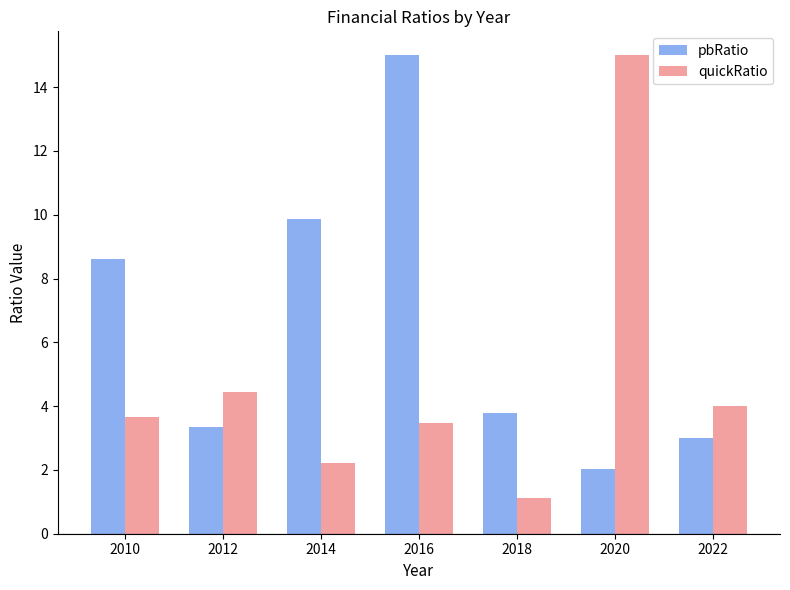

At which label does pbRatio first exceed 3?

2010